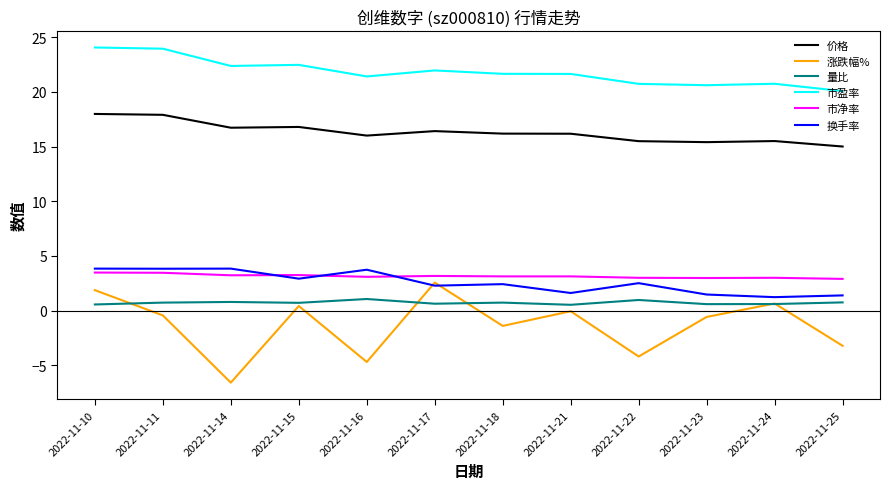

Which series has the largest total across all categories?

市盈率